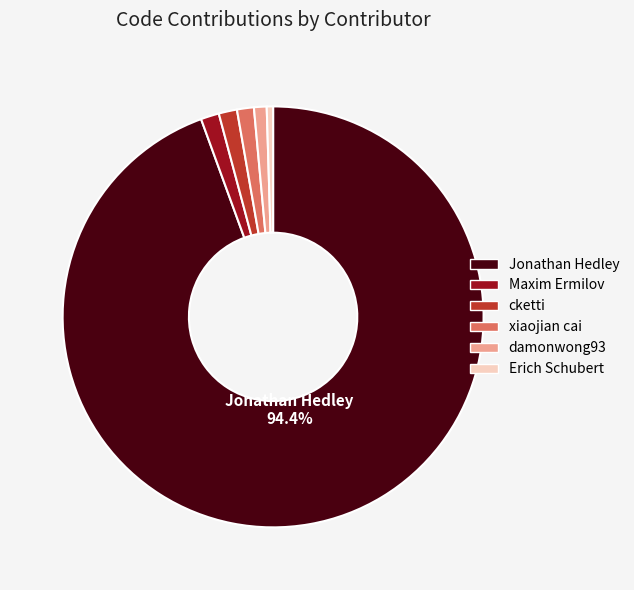

Which slice is the largest?

Jonathan Hedley